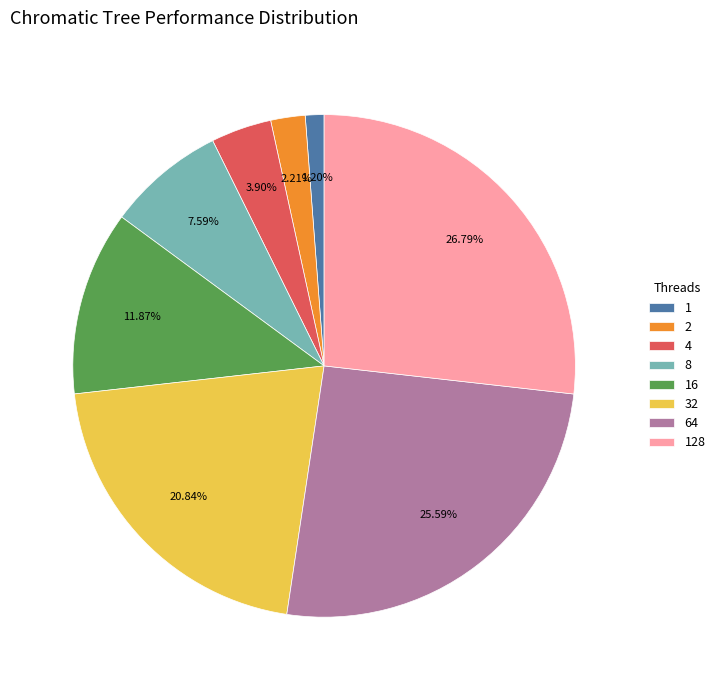

Does any single category account for the majority?

No